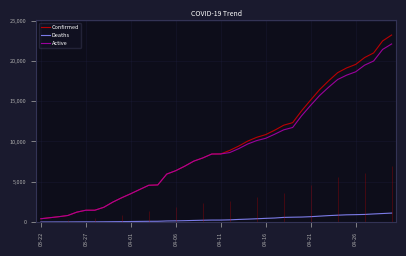

What is the greatest value displayed?

23220